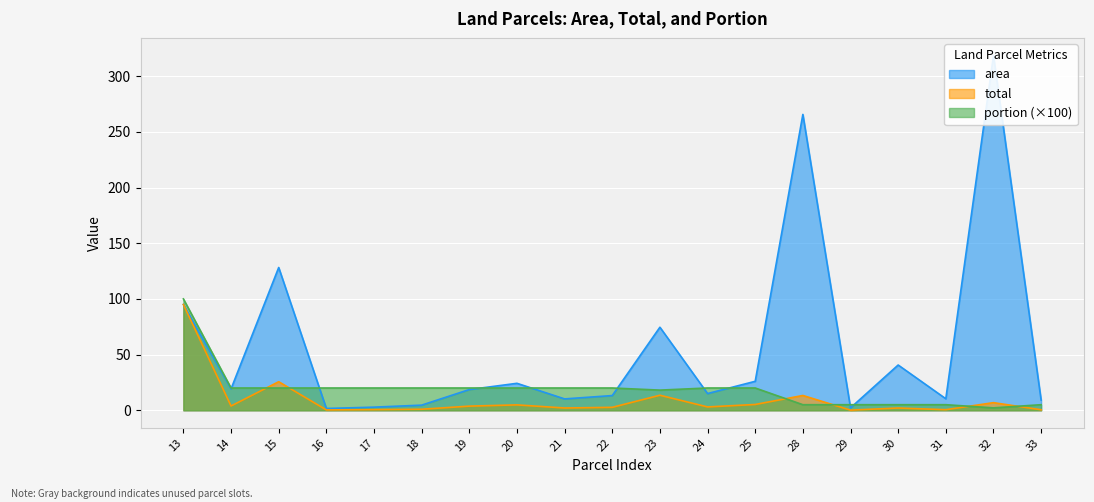

True or false: total has more than 2 points higher than both neighbors.

True